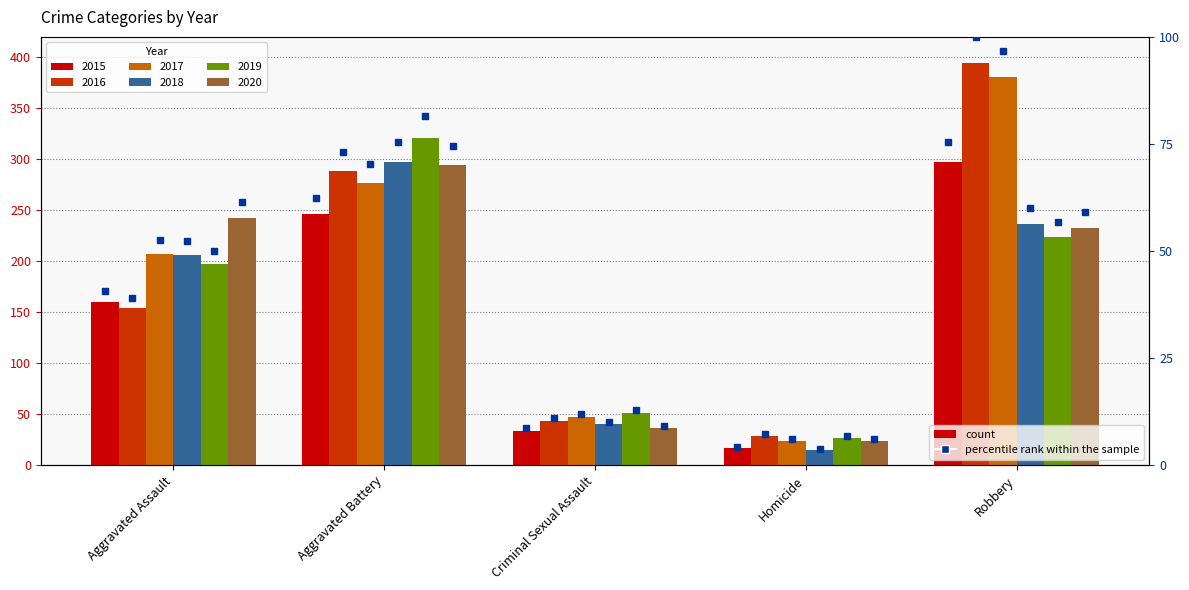

What is the average value of the 2016 series?

182